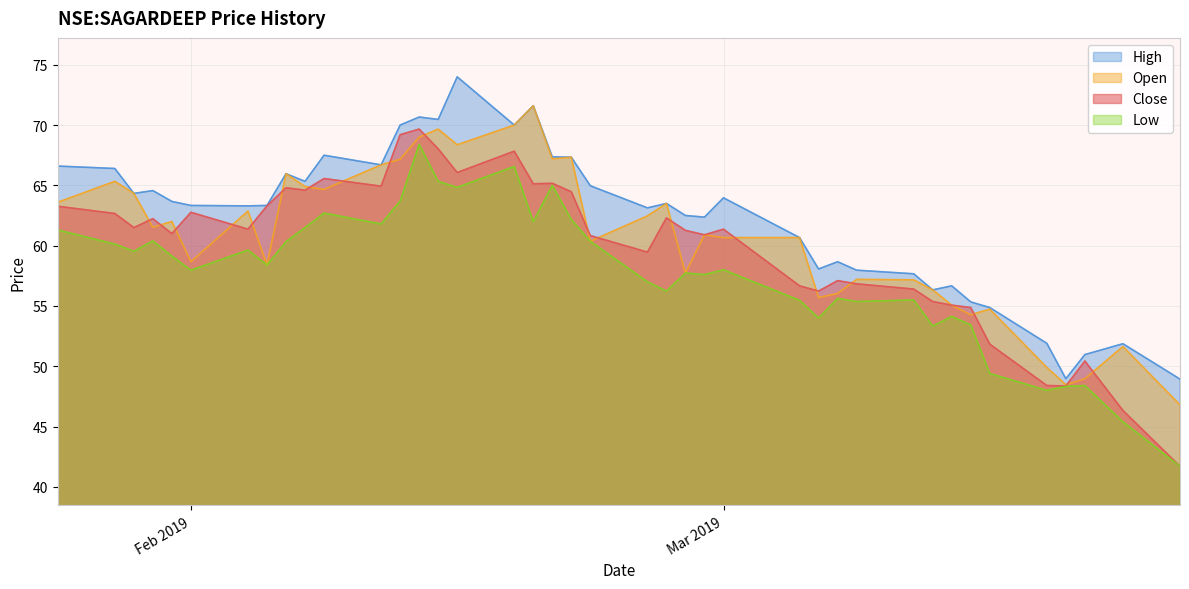

Is the value of high at 2019-02-18 greater than the value of open at 2019-03-08?

Yes